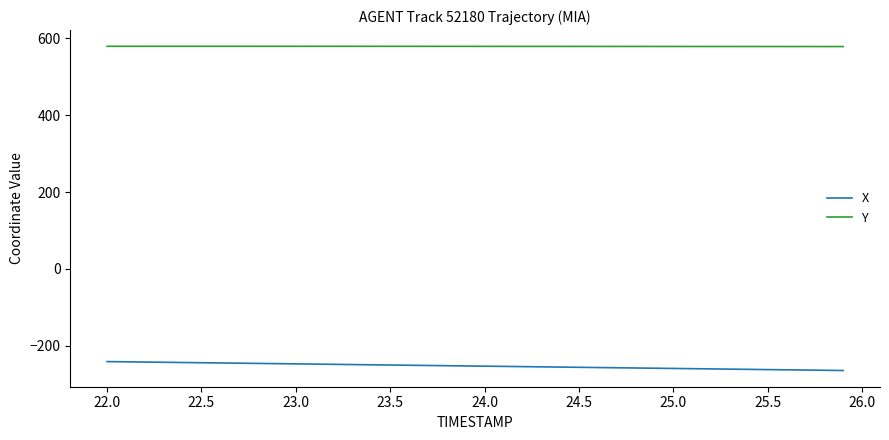

List the series in order of their peak value, lowest first.

X, Y